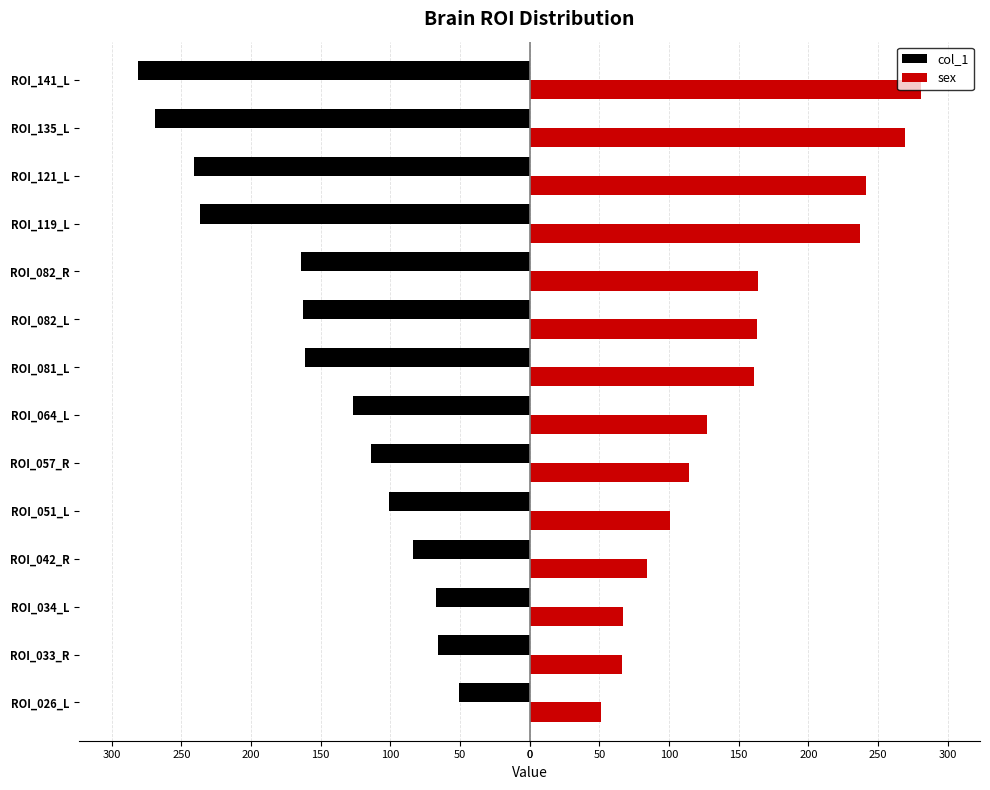

What are all the series names shown in the legend?

col_1, sex